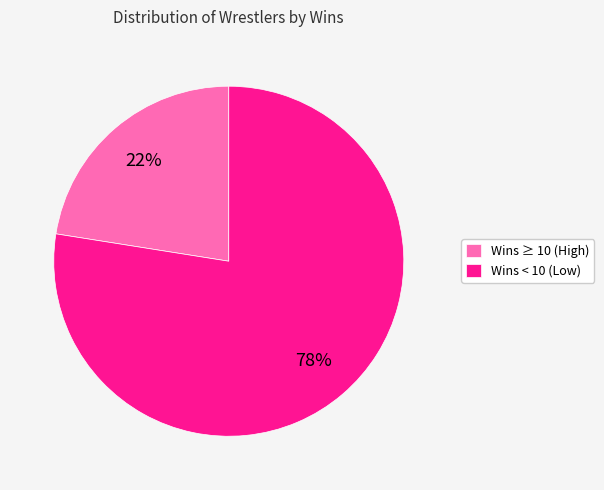

Does Wins ≥ 10 (High) account for over 50% of the chart?

No